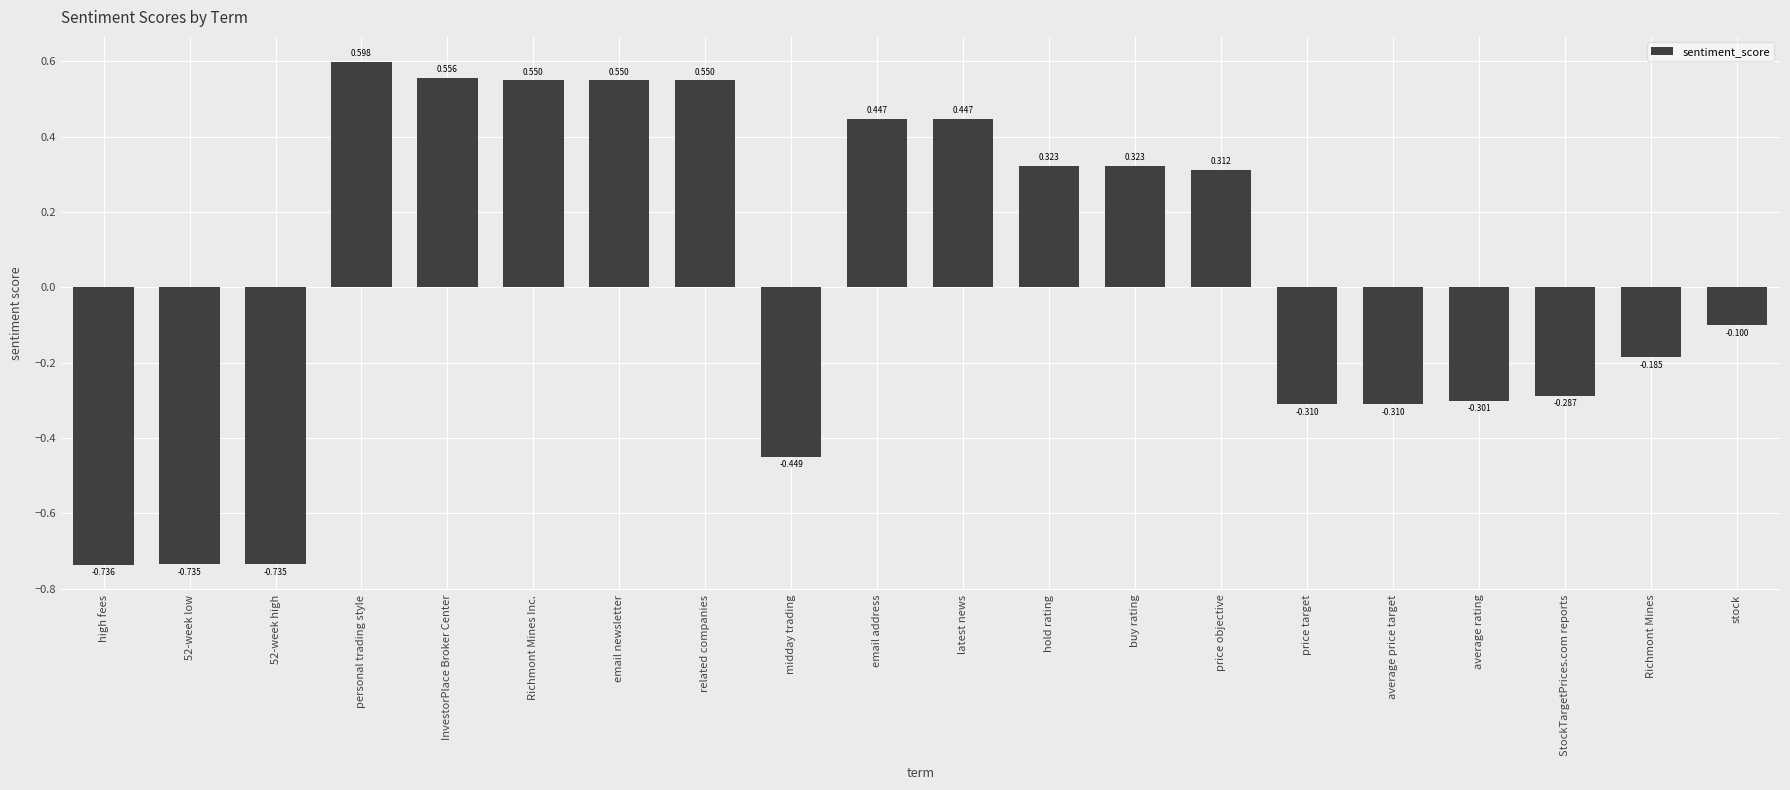

The value at 52-week high is -1.1. True or false?

False